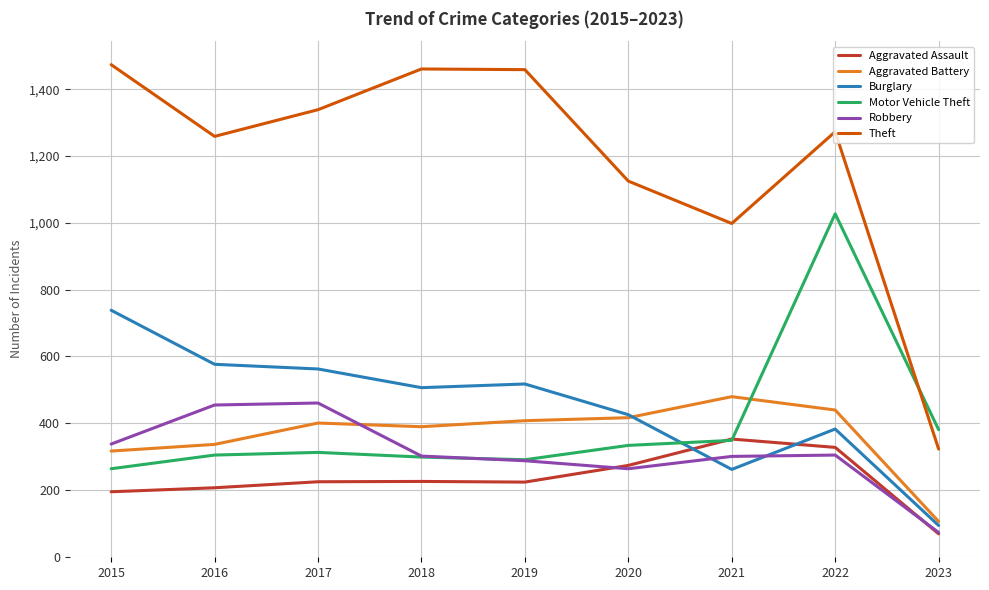

The value of Burglary at 2016 is 576. True or false?

True